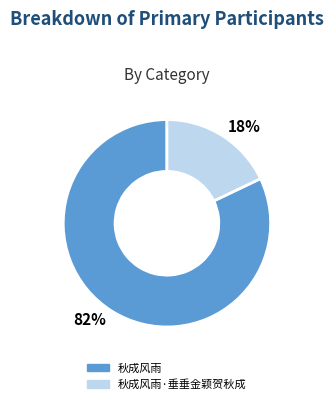

Rank the categories by value from highest to lowest.

82%, 18%